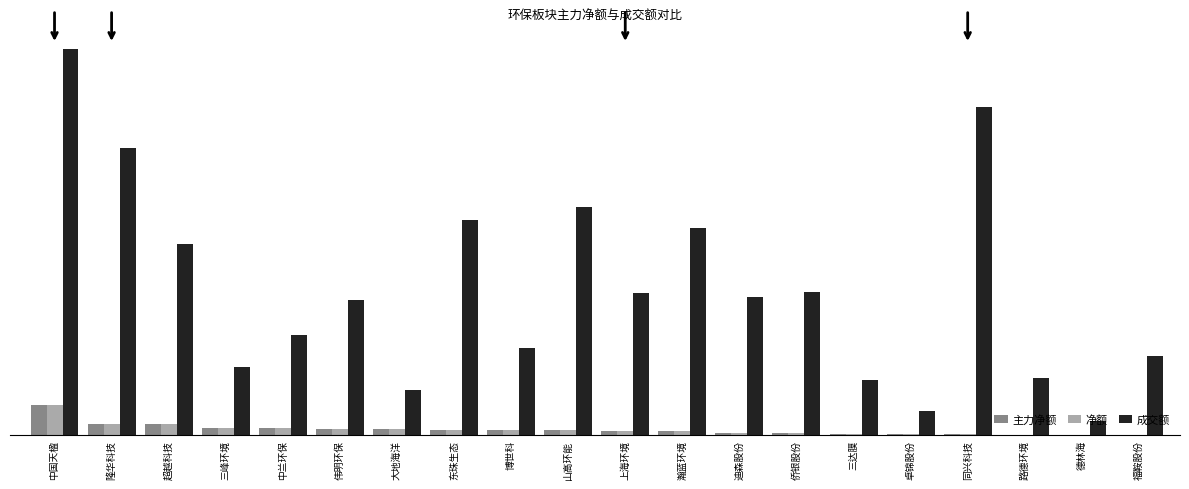

What is the value of the 成交额 bar at the 11th from the left?

8.5